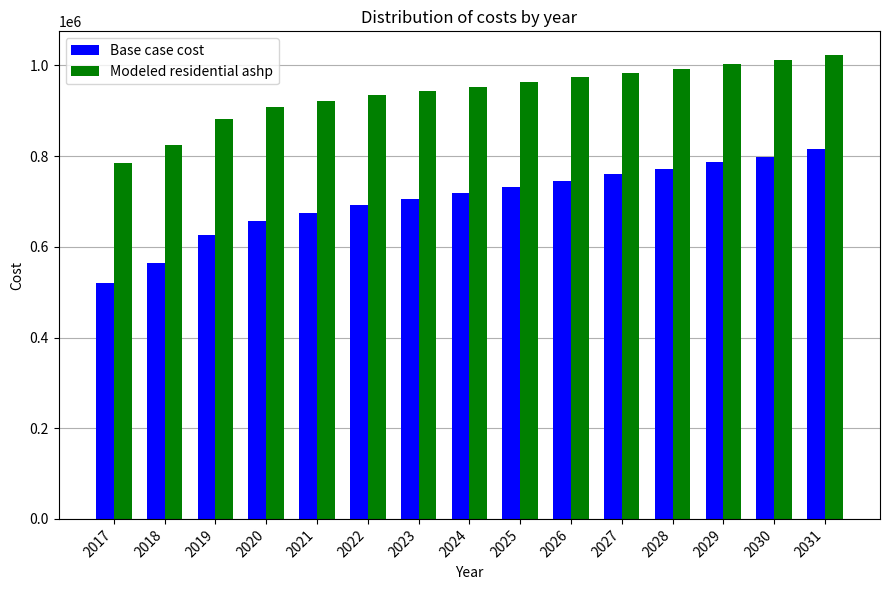

What is the spread (max minus min) of values at 2021?

247620.2